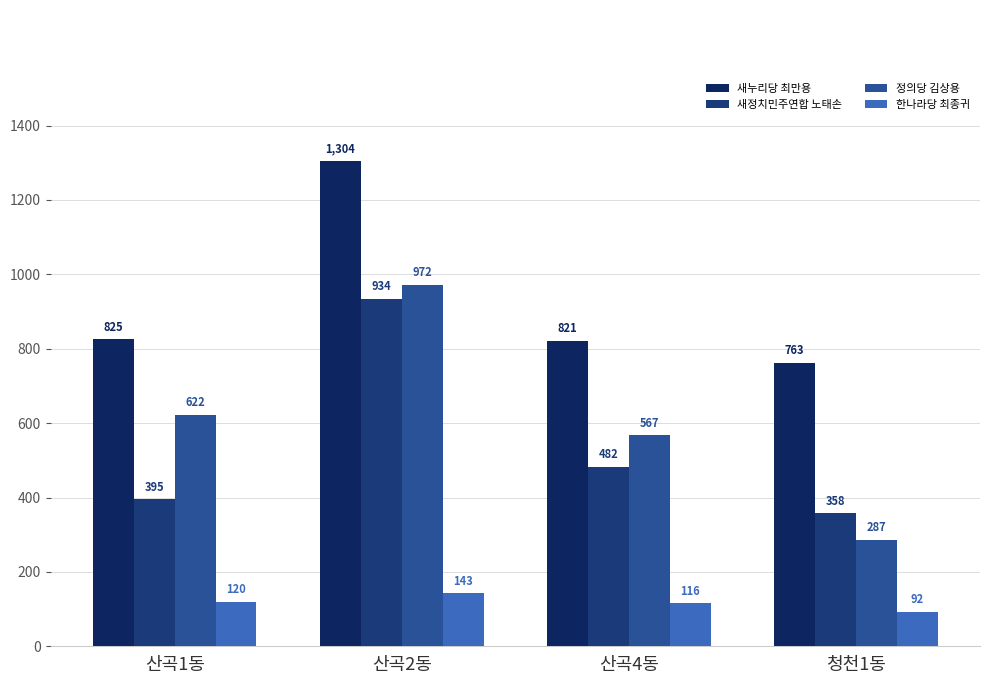

How many groups of bars are there?

4